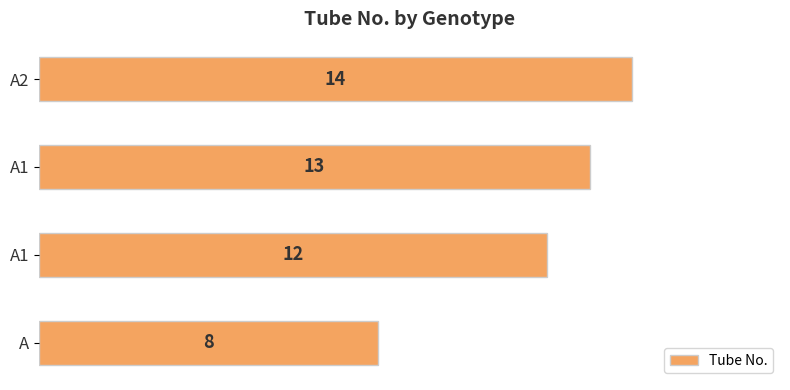

Where is the data nearest to the value 11?

A1